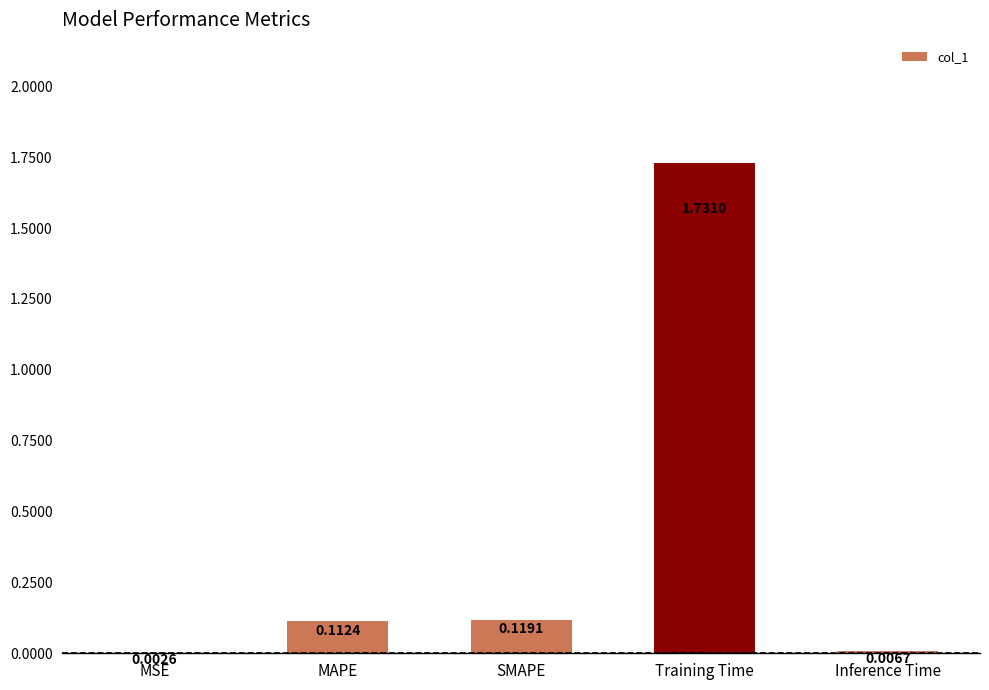

Which label corresponds to the largest value in the chart?

Training Time